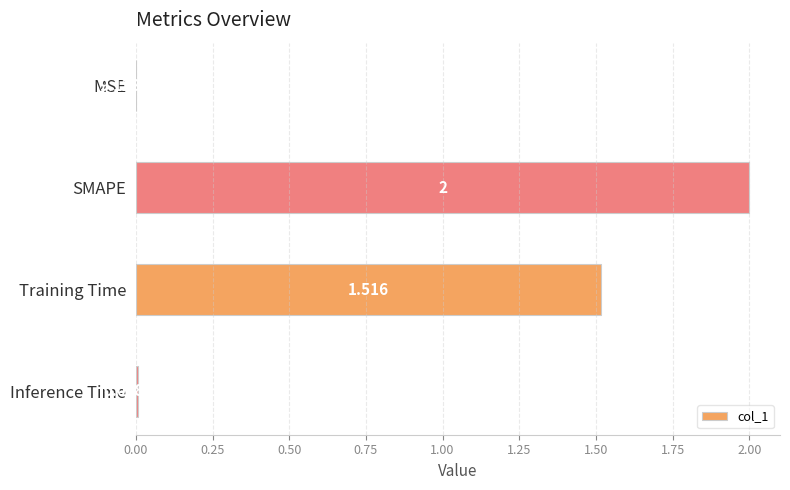

Between Training Time and Inference Time, which is larger?

Training Time